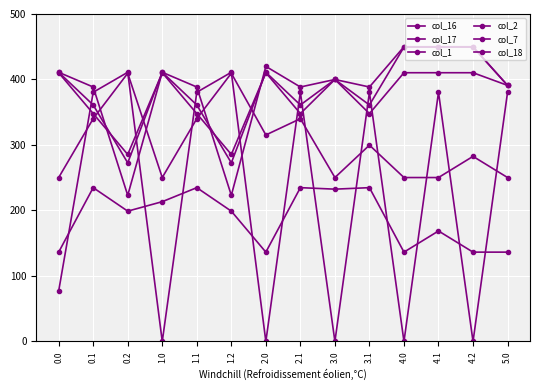

Which category has the highest value across all series?

4.0